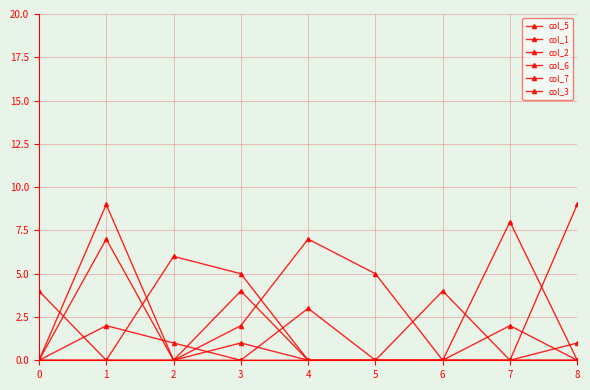

Is this an area chart (filled region under the line)?

No